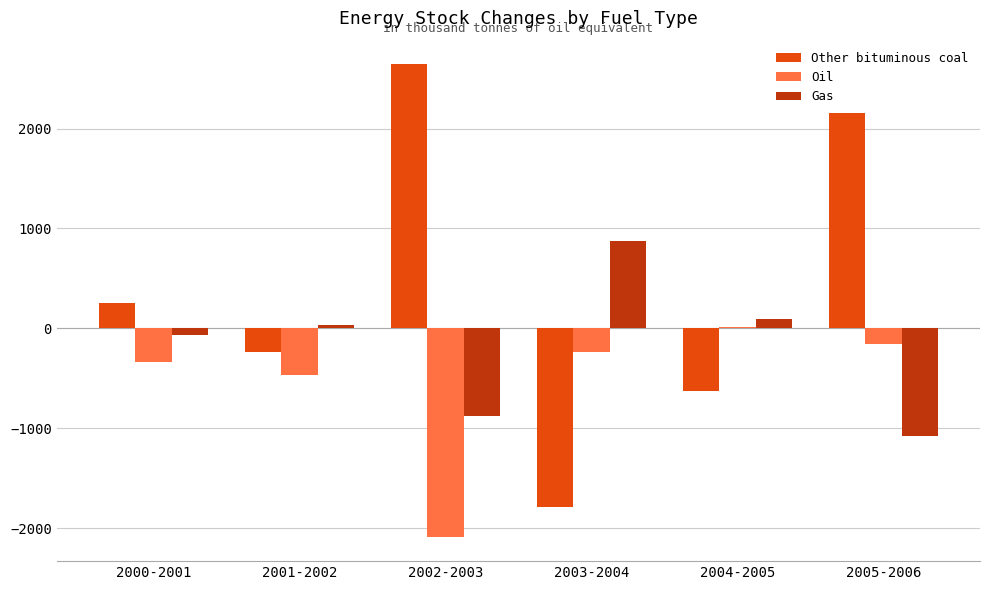

What is the sum of all Oil values?

-3266.5